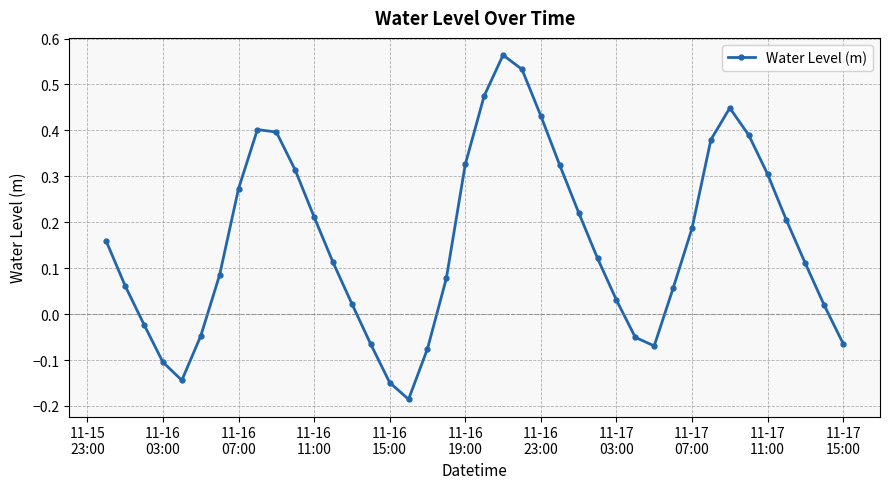

What is the difference between the maximum and second lowest values?

0.7